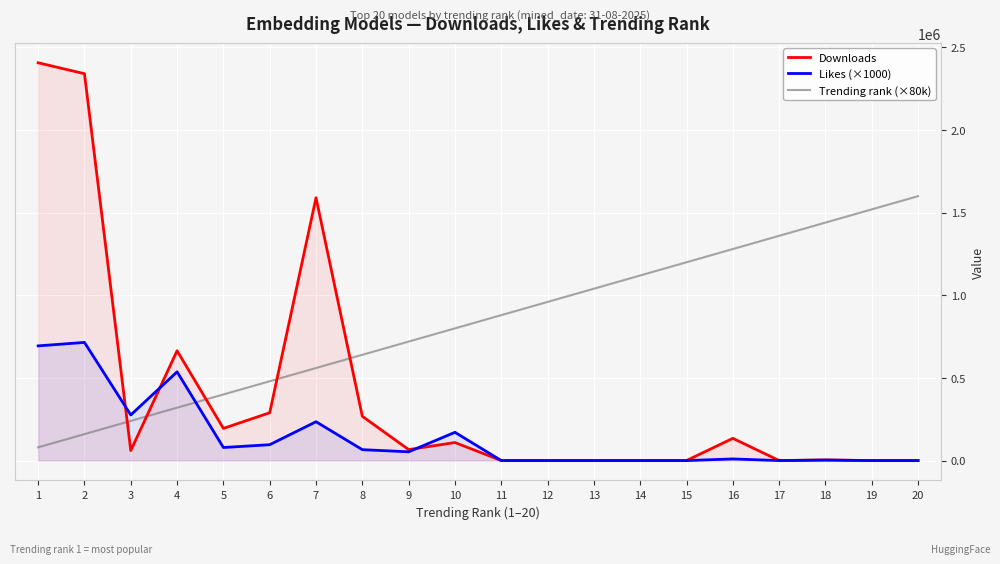

Rank the series at 4 from highest to lowest value.

Downloads, Likes (×1000), Trending rank (×80k)